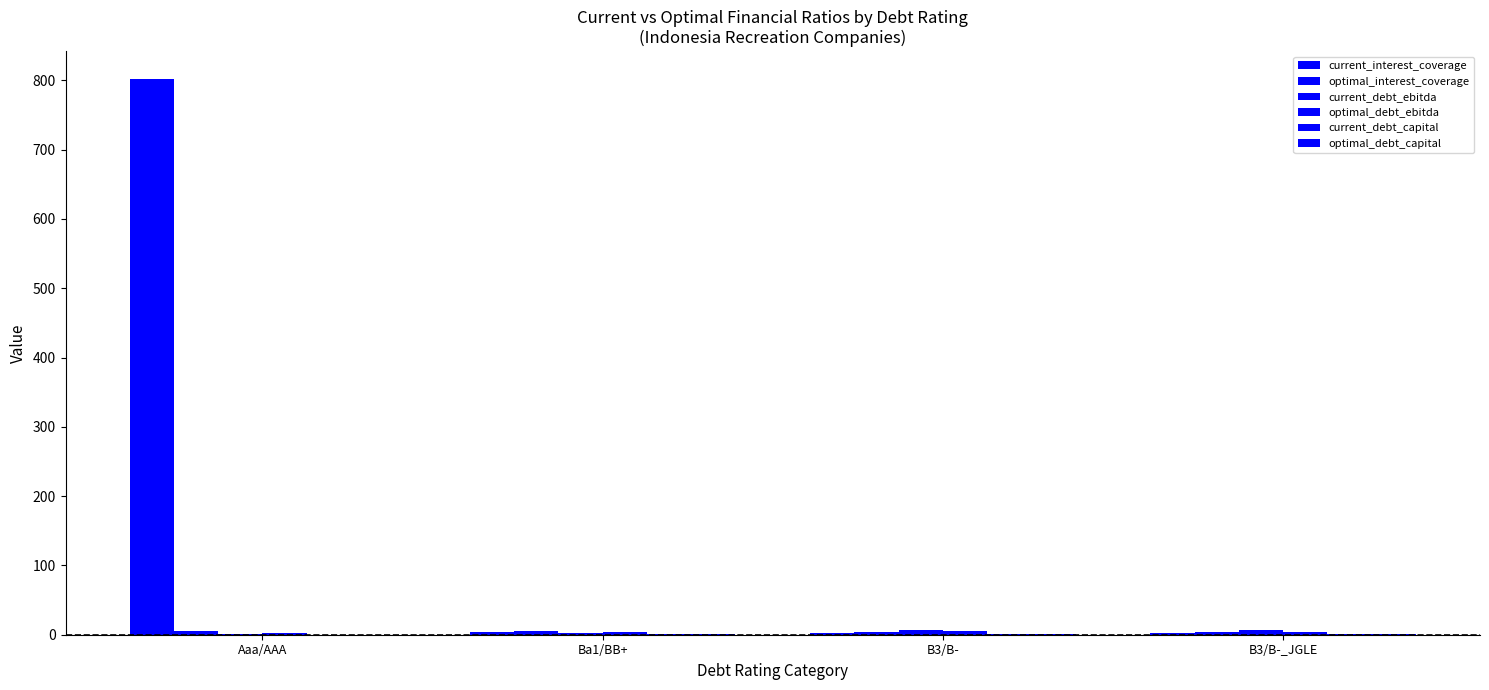

Are the bars grouped side by side (vs. stacked)?

Yes